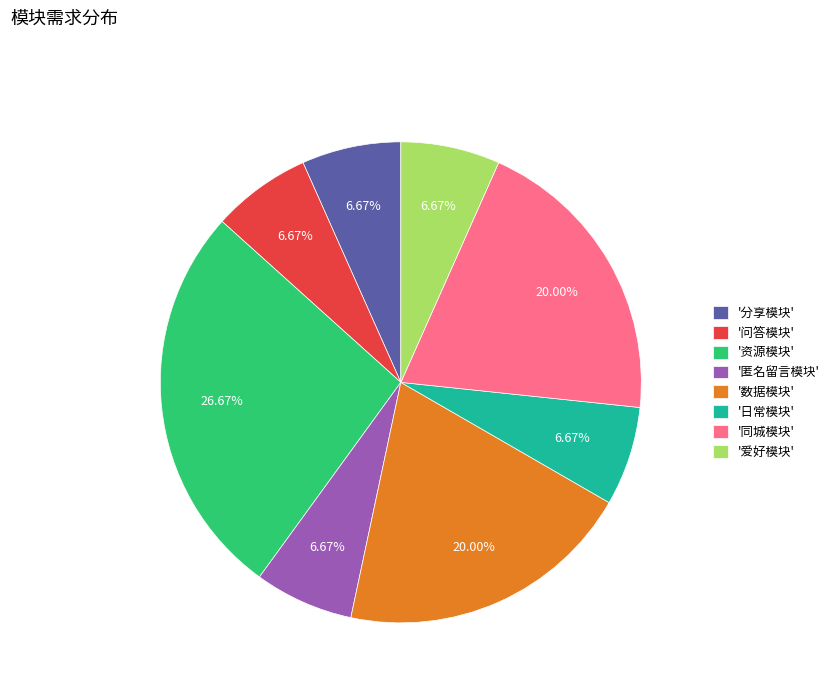

Combined, do '同城模块' and '爱好模块' account for over 50%?

No